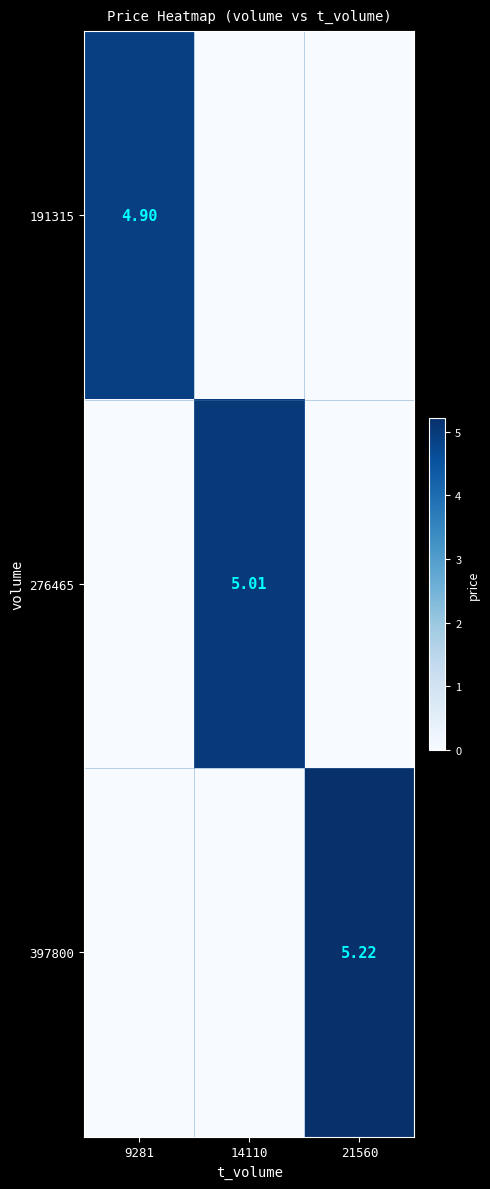

Which has a higher value, 14110 or 21560?

14110